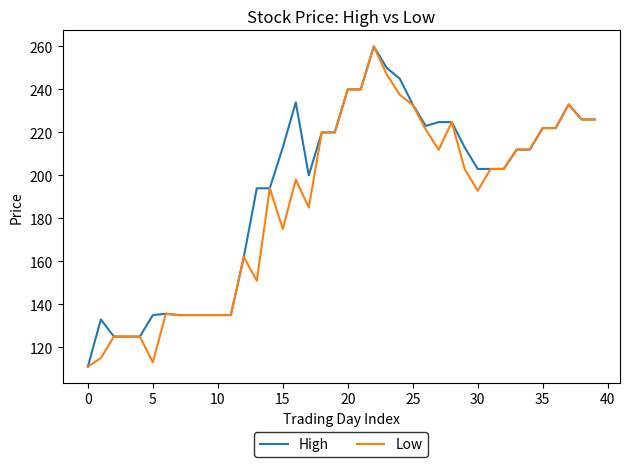

What is the maximum value shown in the chart?

260.0